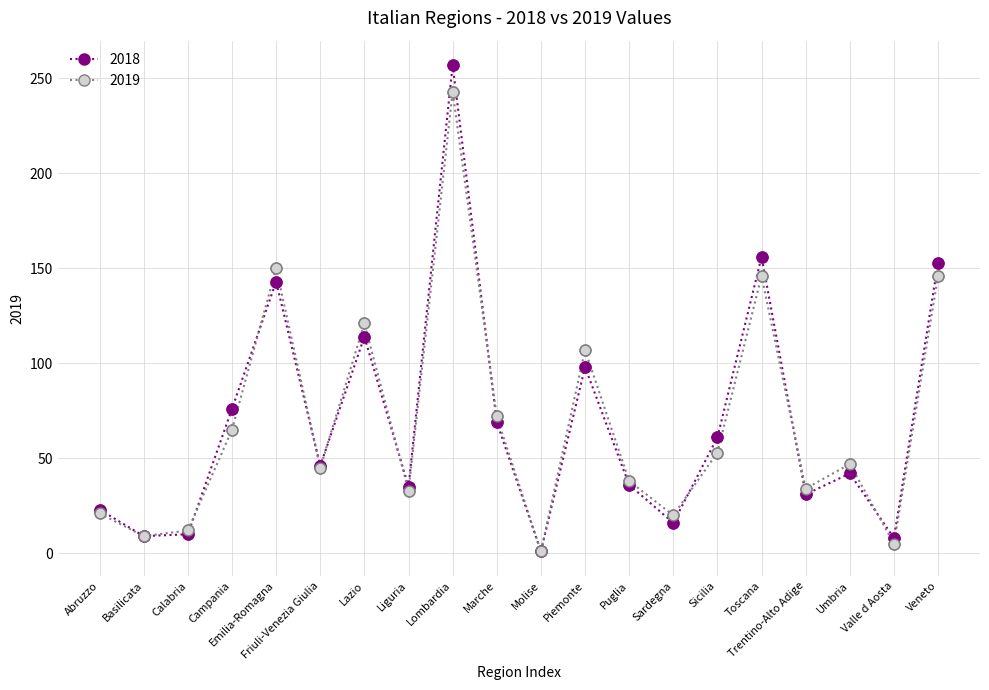

What is the difference between the highest and lowest values at Toscana?

10